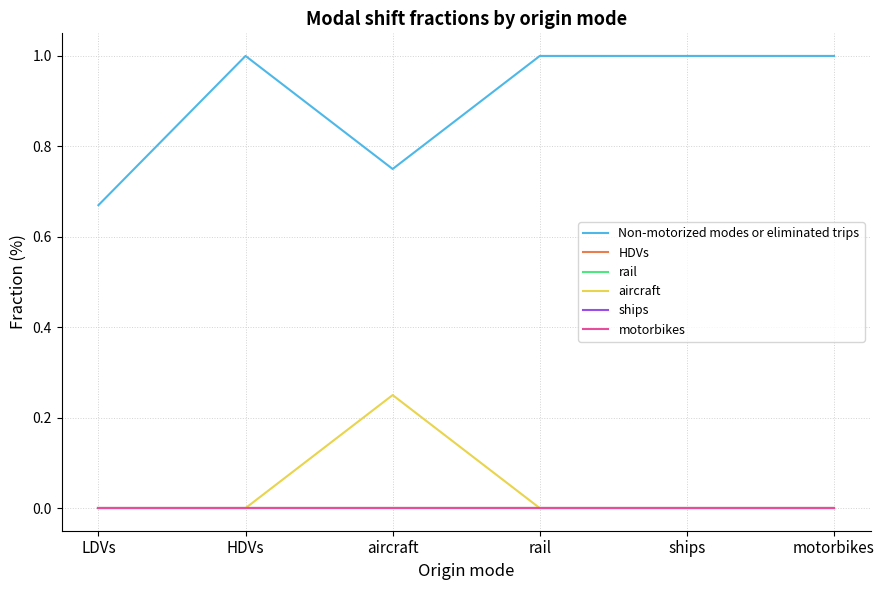

At which category is the sum across all series the highest?

HDVs